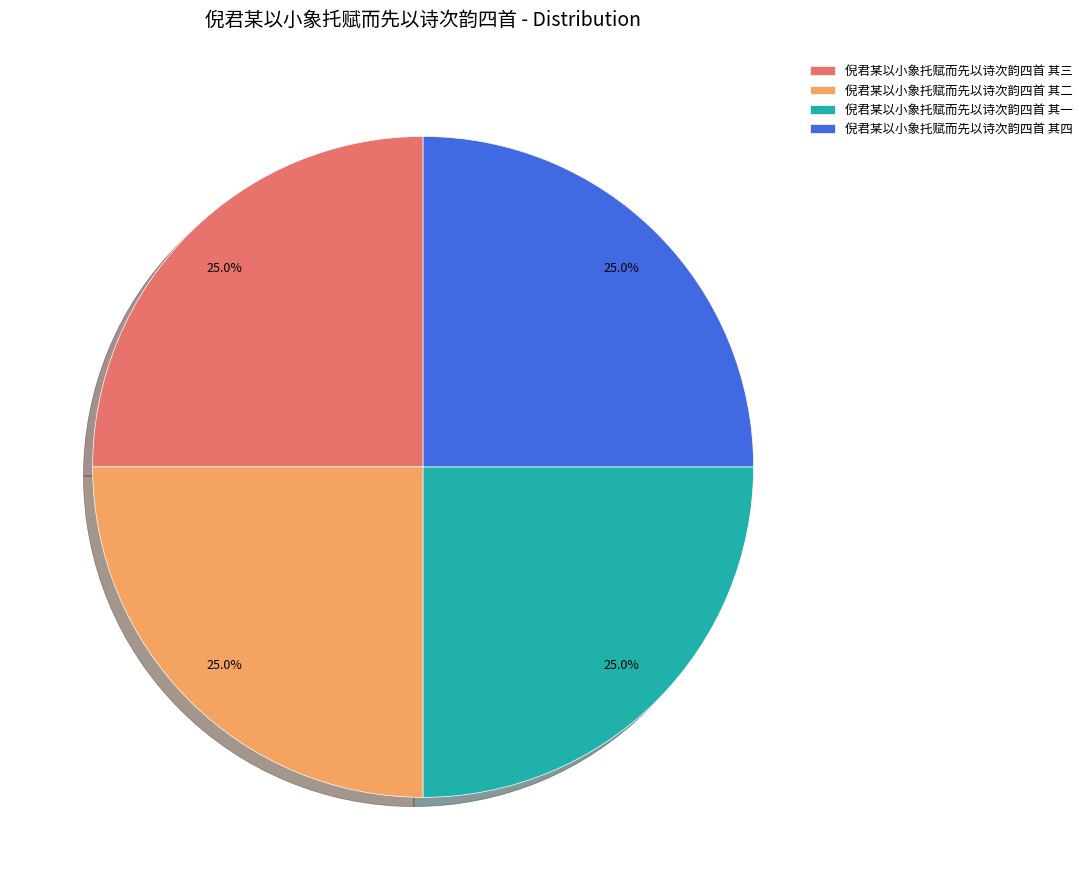

Approximately how many times larger is the value at 倪君某以小象托赋而先以诗次韵四首 其一 compared to 倪君某以小象托赋而先以诗次韵四首 其四?

1.0